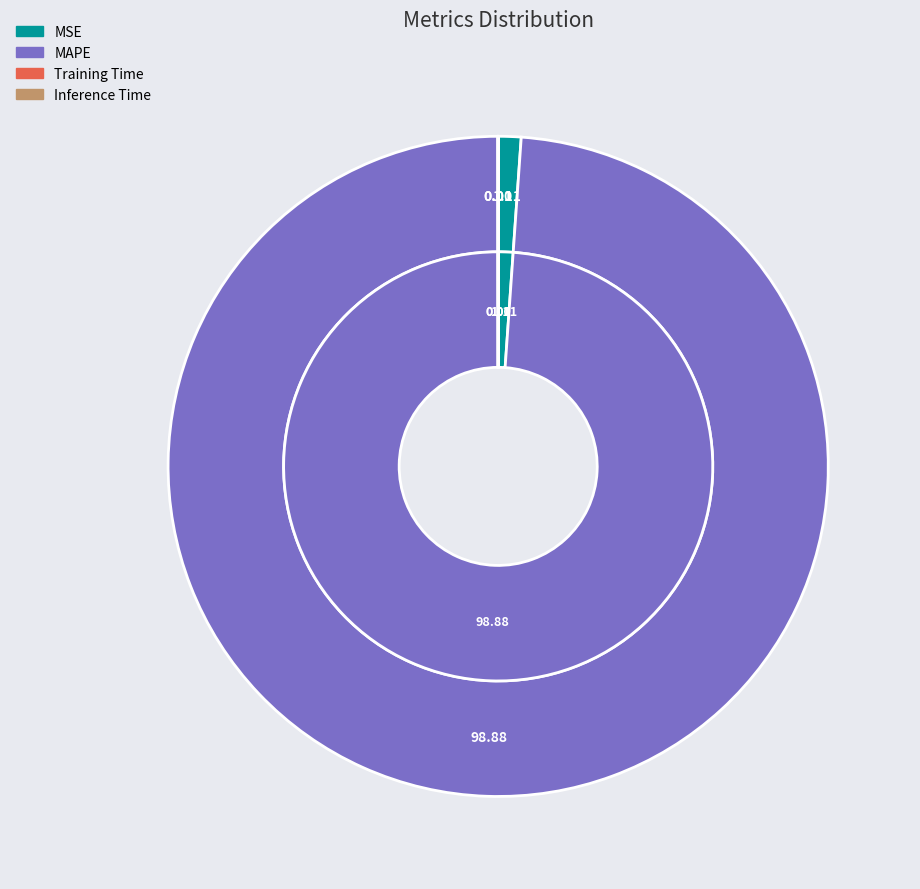

Between MAPE and Training Time, which is larger?

MAPE